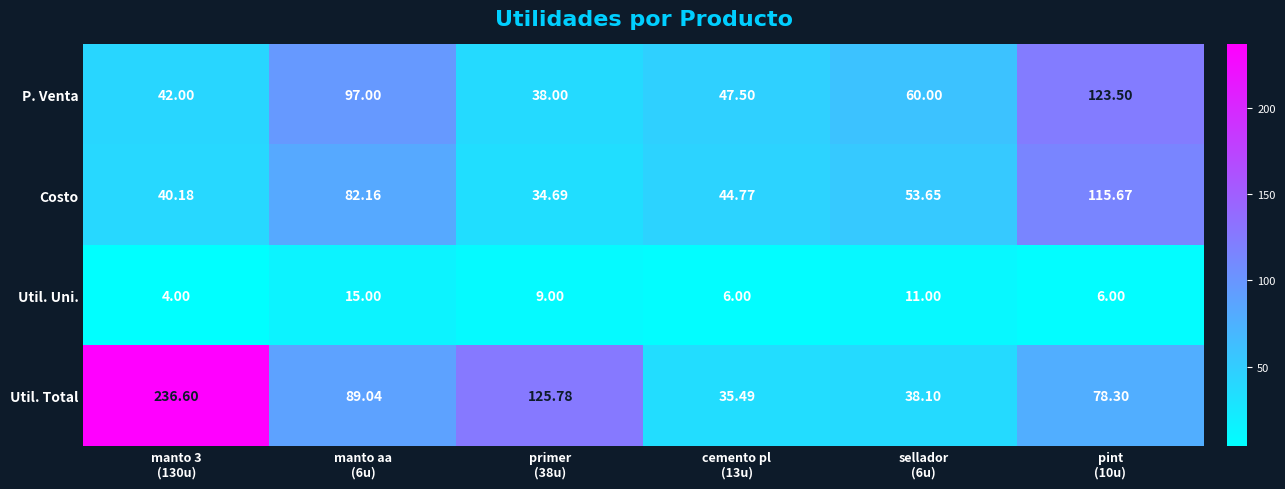

What is the difference between the highest and lowest values at sellador
(6u)?

49.0